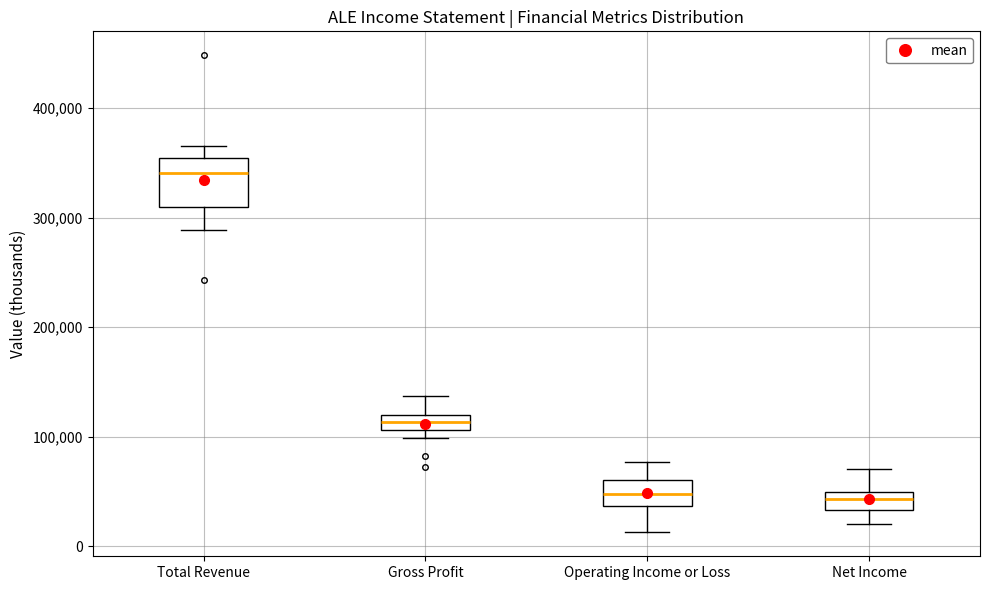

Which box's median line is the highest?

Total Revenue